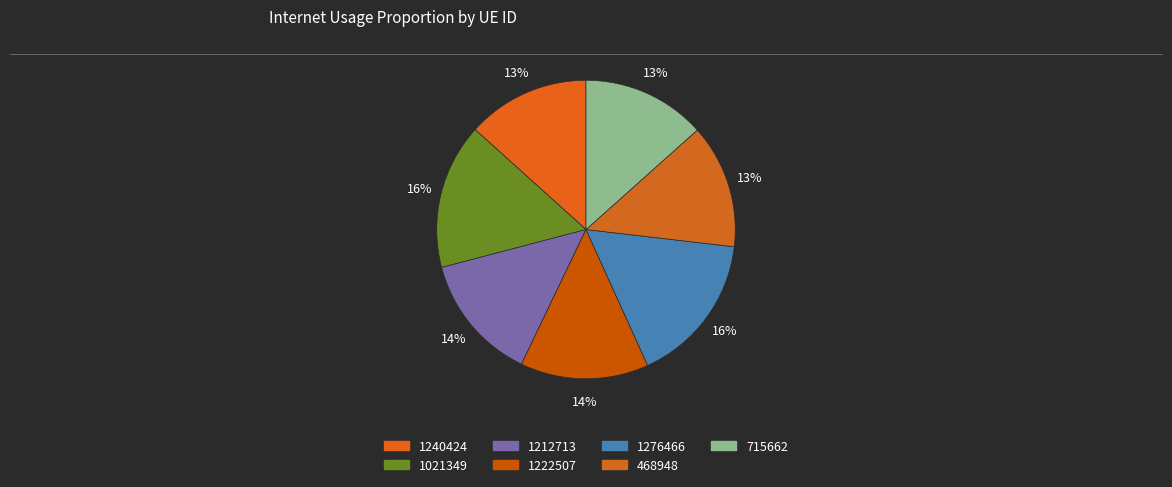

Count the number of slices in the pie.

7